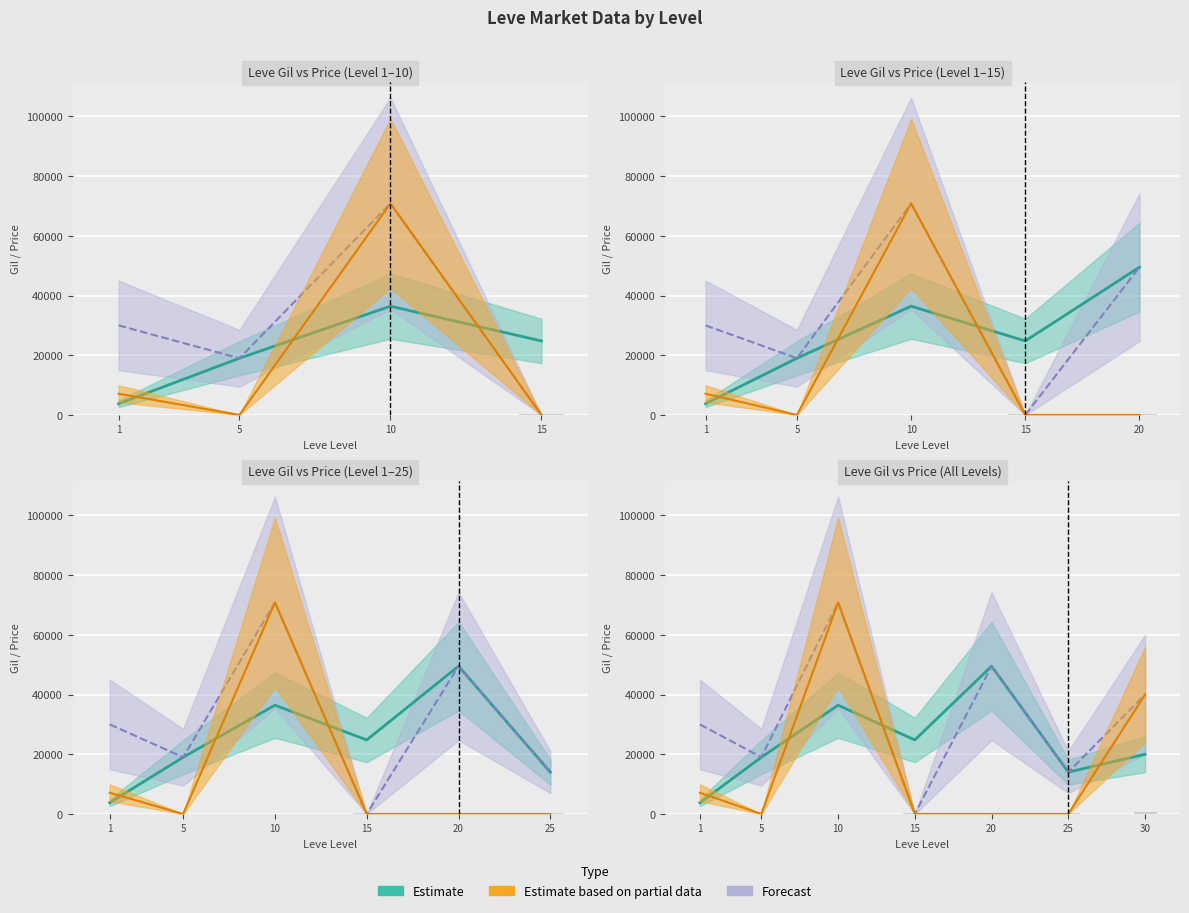

Is it true that Leve Gil equals 6.9 at 1?

True